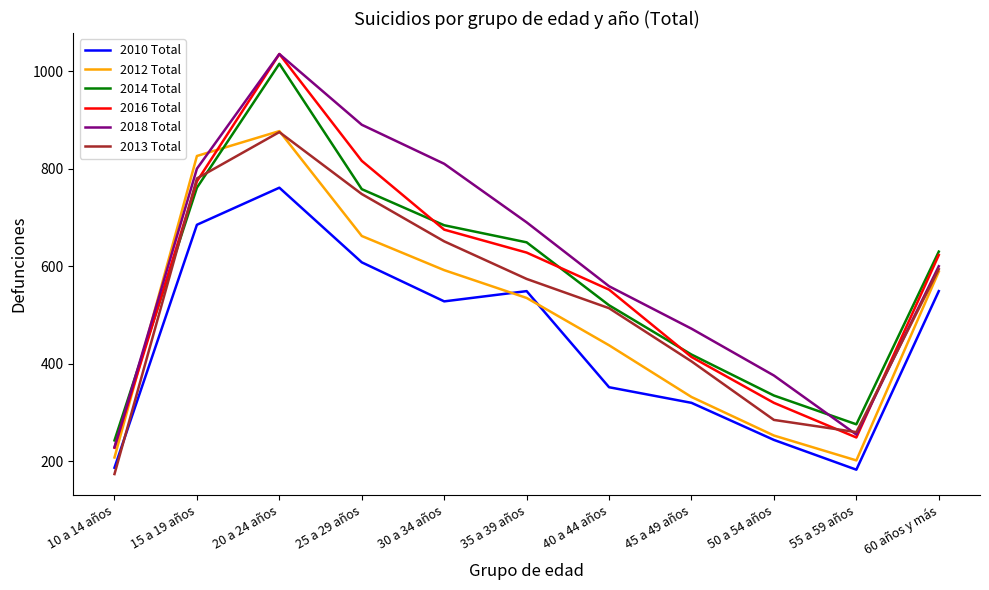

Is it true that 2010 Total equals 365 at 50 a 54 años?

False